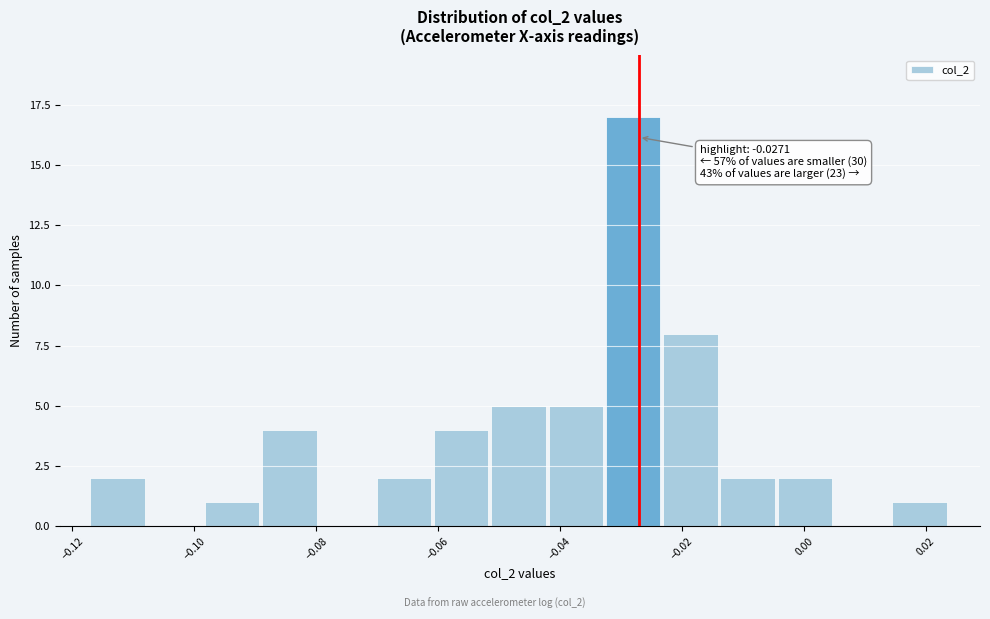

Over which range of the x-axis is the bar tallest?

-0.032 to -0.024